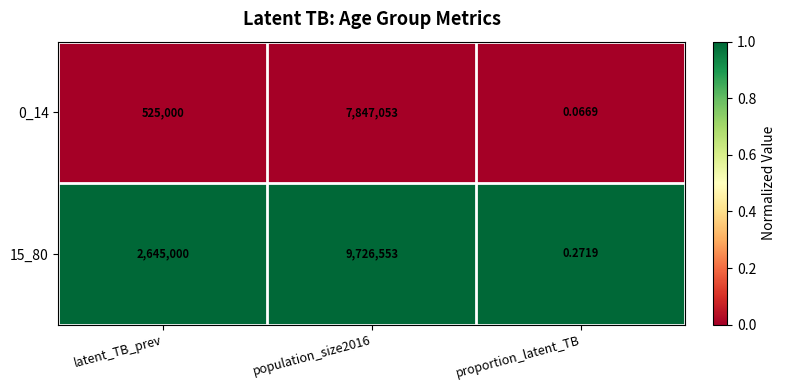

At which label is 0_14 closest to 3923526?

latent_TB_prev